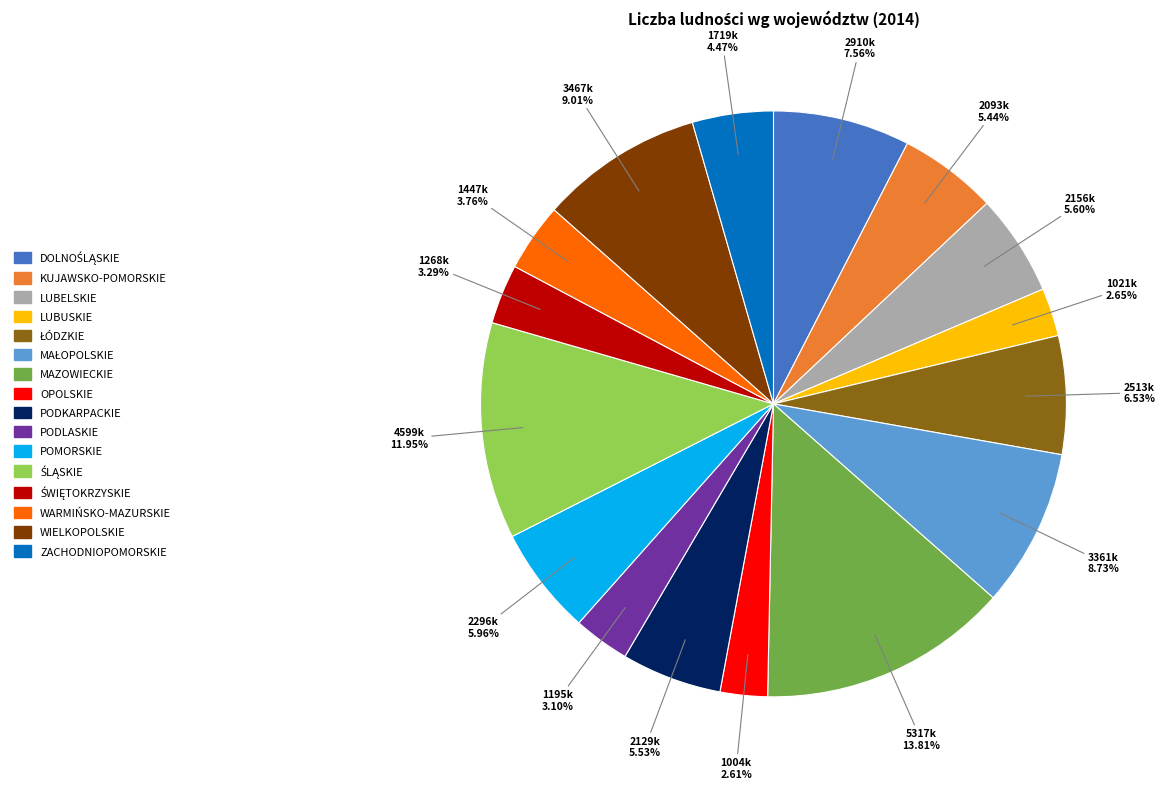

What percentage is NOT represented by PODKARPACKIE?

94.5%